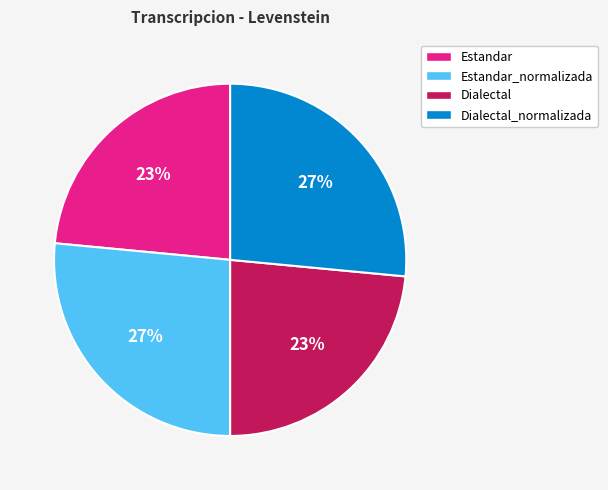

Does Dialectal_normalizada represent more than half of the total?

No